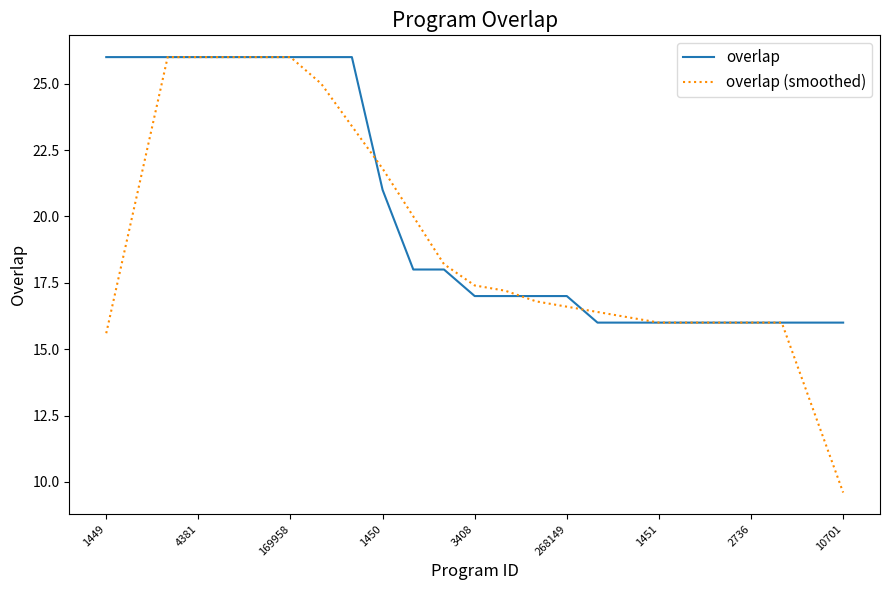

Rank the series by their average value, from highest to lowest.

overlap, overlap (smoothed)